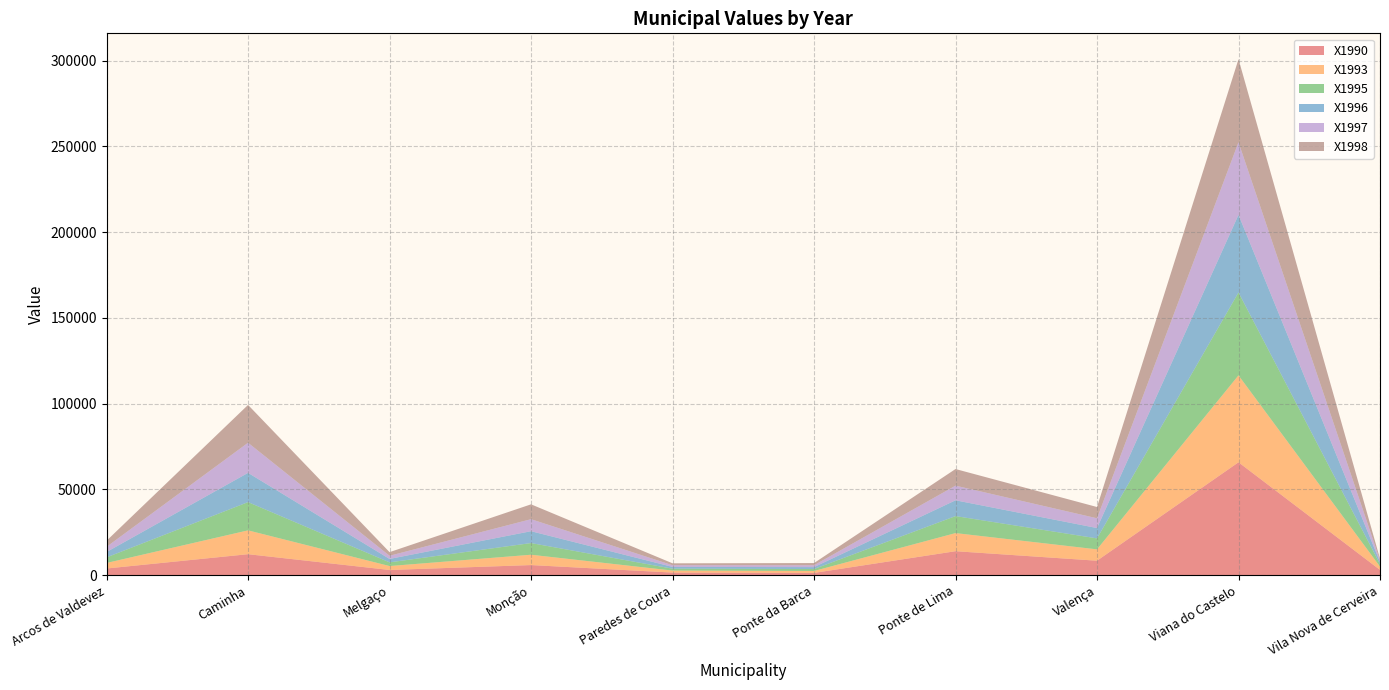

Reading left to right, what are all the values shown in this chart?

X1990: Arcos de Valdevez=3876.0	Caminha=12219.0	Melgaço=3020.8	Monção=5881.5	Paredes de Coura=1501.7	Ponte da Barca=1309.8	Ponte de Lima=13964.6	Valença=8424.1	Viana do Castelo=65801.0	Vila Nova de Cerveira=3072.8
X1993: Arcos de Valdevez=3228.0	Caminha=13893.2	Melgaço=2285.5	Monção=6018.0	Paredes de Coura=1160.7	Ponte da Barca=1119.2	Ponte de Lima=10552.3	Valença=6614.0	Viana do Castelo=50685.3	Vila Nova de Cerveira=1907.8
X1995: Arcos de Valdevez=3251.6	Caminha=16465.4	Melgaço=2148.6	Monção=6806.5	Paredes de Coura=1109.3	Ponte da Barca=1145.6	Ponte de Lima=9912.0	Valença=6394.2	Viana do Castelo=48315.0	Vila Nova de Cerveira=1487.9
X1996: Arcos de Valdevez=3137.0	Caminha=17067.0	Melgaço=1999.7	Monção=6921.7	Paredes de Coura=1040.7	Ponte da Barca=1114.0	Ponte de Lima=9217.1	Valença=6039.5	Viana do Castelo=45290.4	Vila Nova de Cerveira=1227.9
X1997: Arcos de Valdevez=3018.4	Caminha=17556.8	Melgaço=1853.6	Monção=7002.0	Paredes de Coura=974.1	Ponte da Barca=1080.4	Ponte de Lima=8538.7	Valença=5688.3	Viana do Castelo=42317.3	Vila Nova de Cerveira=981.7
X1998: Arcos de Valdevez=3560.3	Caminha=22043.9	Melgaço=2103.3	Monção=8661.4	Paredes de Coura=1116.8	Ponte da Barca=1284.2	Ponte de Lima=9684.3	Valença=6565.0	Viana do Castelo=48436.4	Vila Nova de Cerveira=924.1